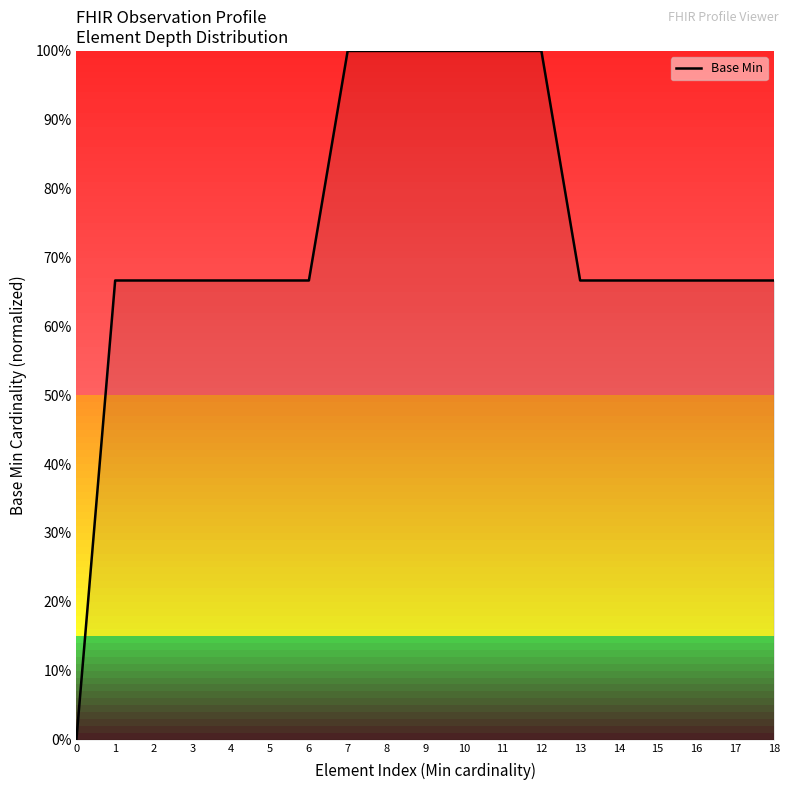

Does the chart have visible grid lines?

No